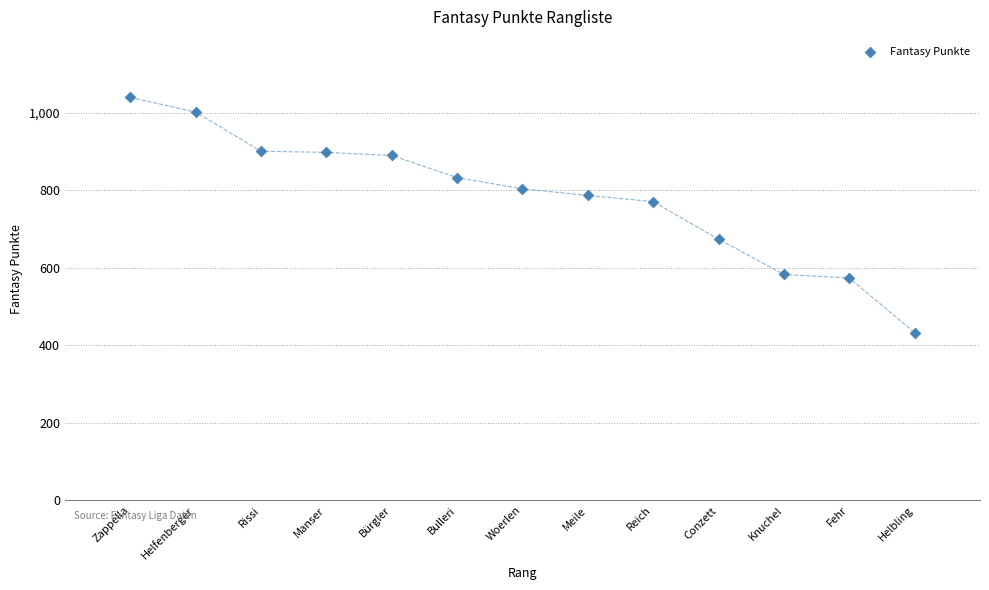

What is the range of X values (max minus min)?

12